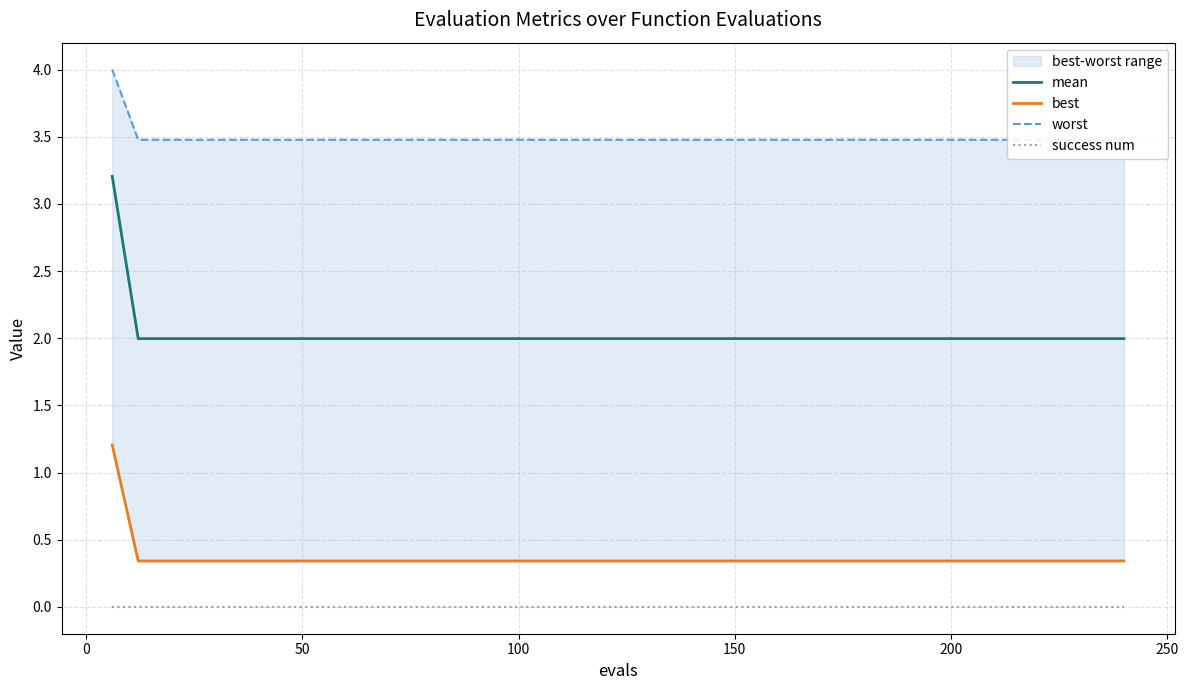

True or false: success num and mean cross at least once.

False